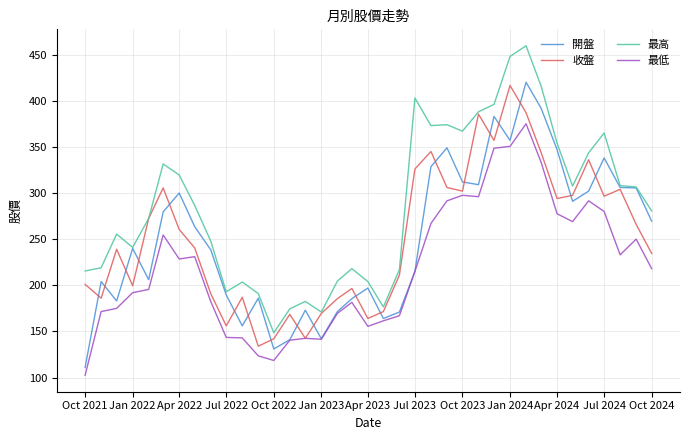

Which series has the largest total across all categories?

最高